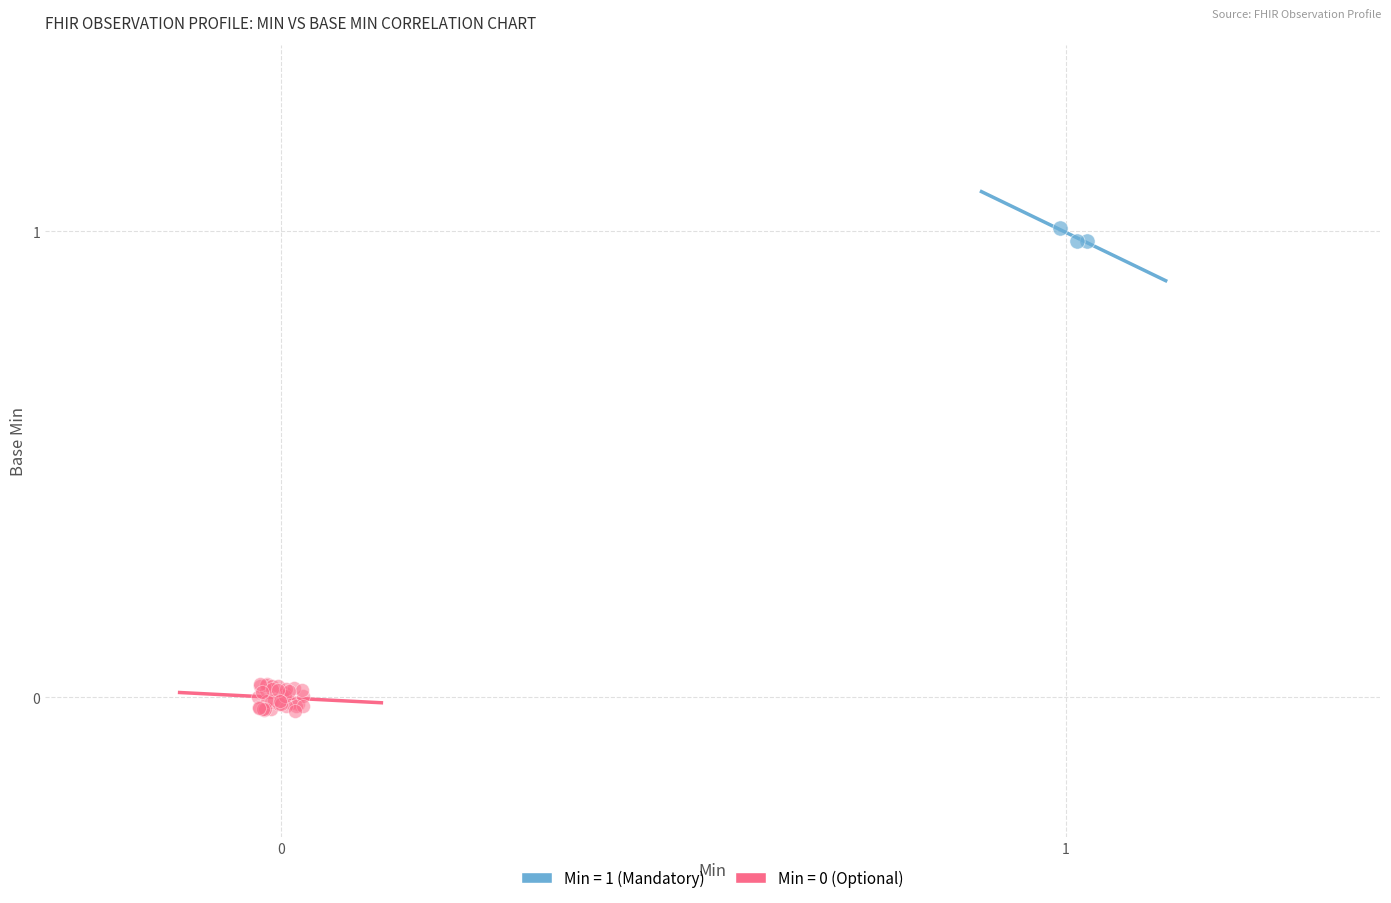

Which series reaches the maximum Y coordinate?

Min = 1 (Mandatory)